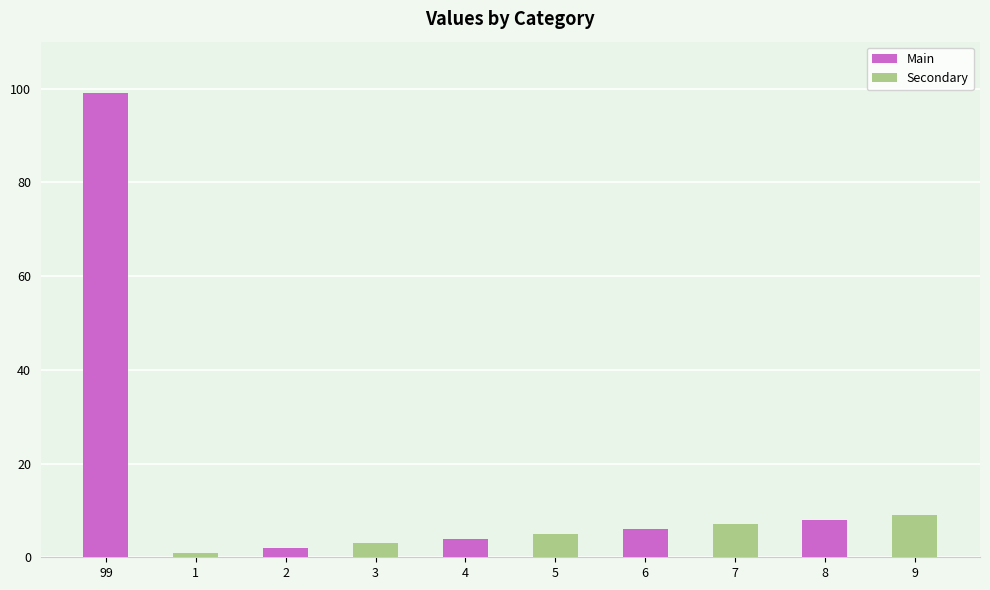

How many series are shown in this chart?

1